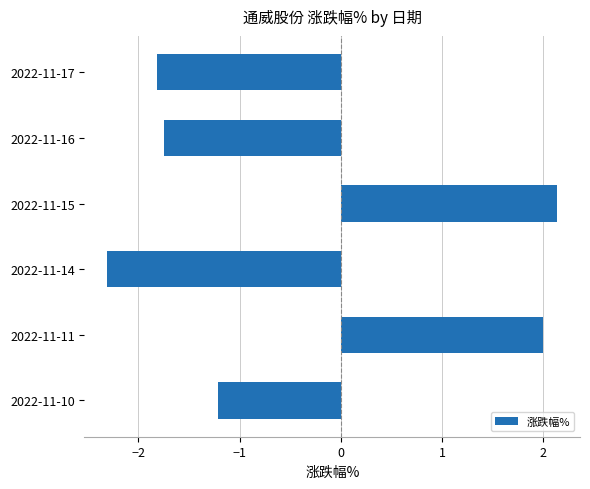

Where is the data nearest to the value 0?

2022-11-10